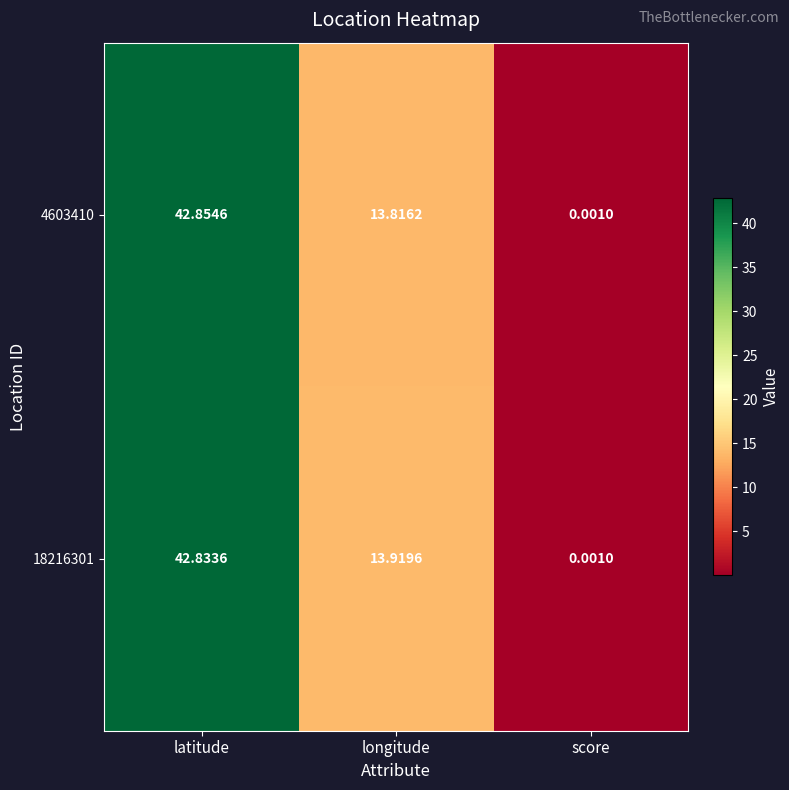

At which label does 4603410 reach its peak?

latitude